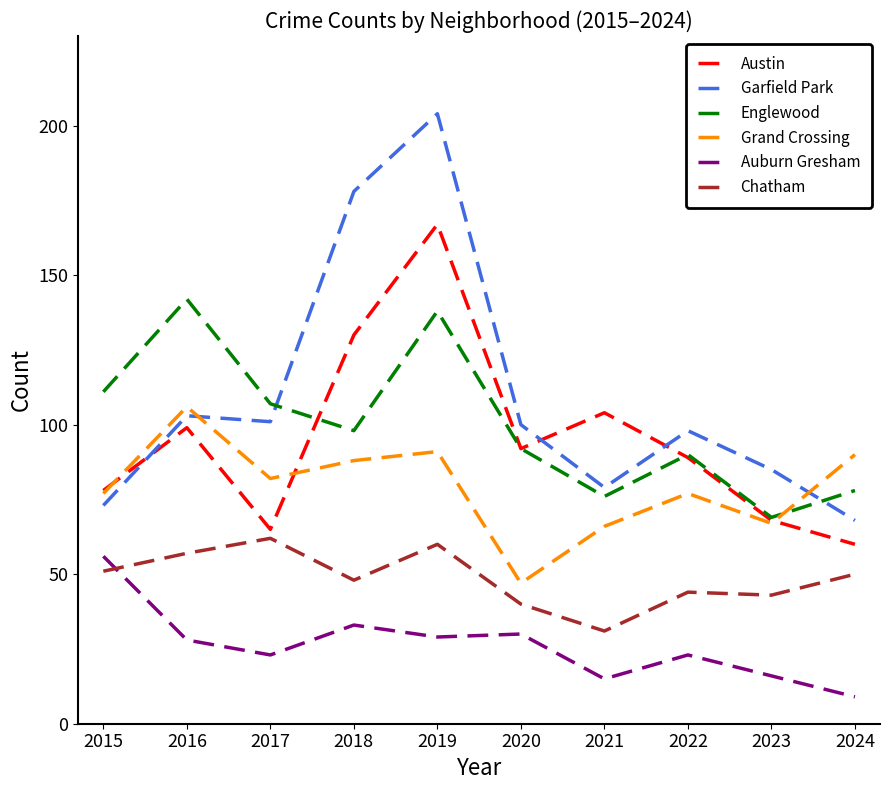

How many lines are shown in the chart?

6